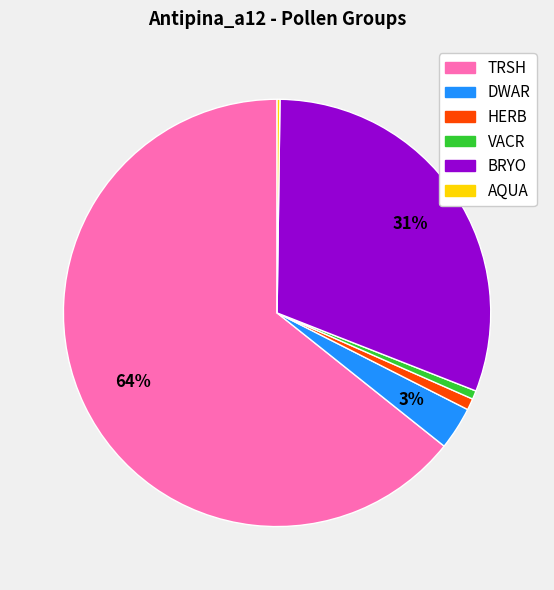

To the nearest percent, what percentage of the pie is HERB?

1%